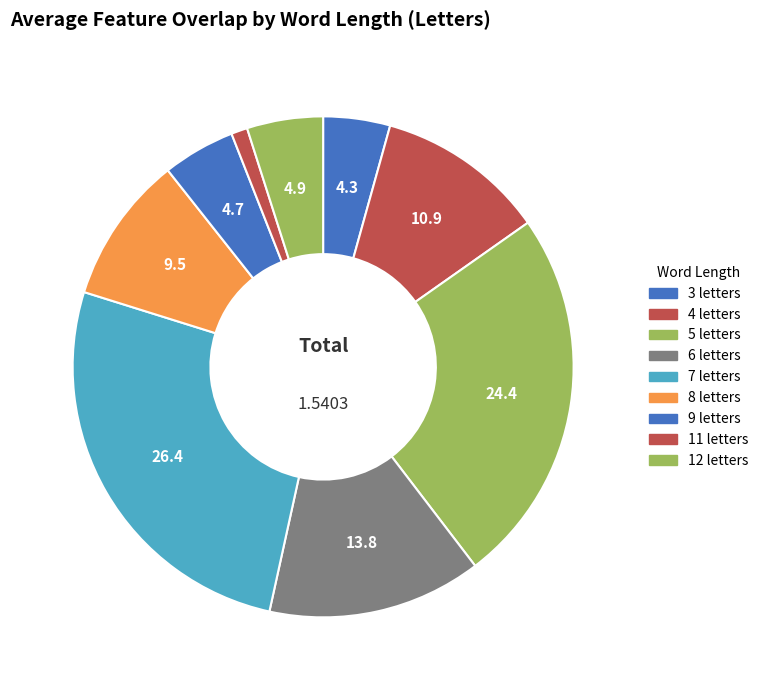

Is there a majority slice in this chart?

No